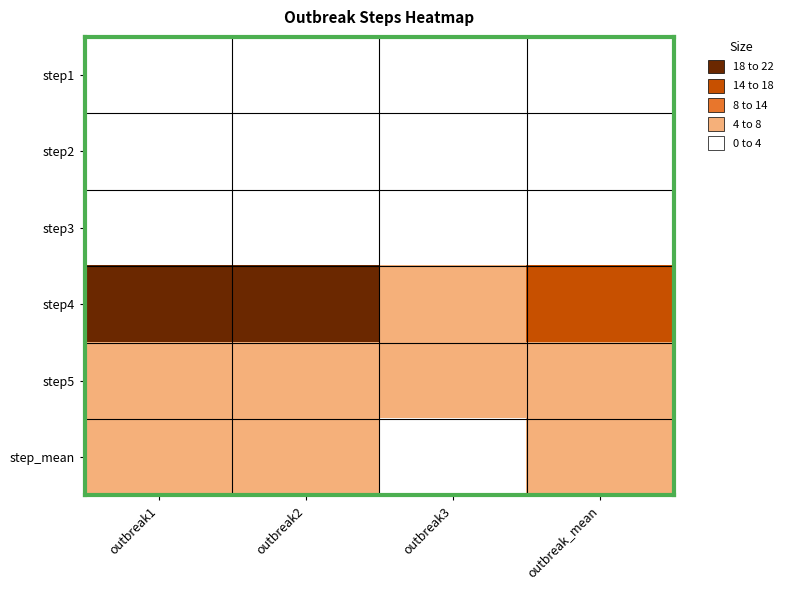

What is the maximum value shown in the chart?

22.0